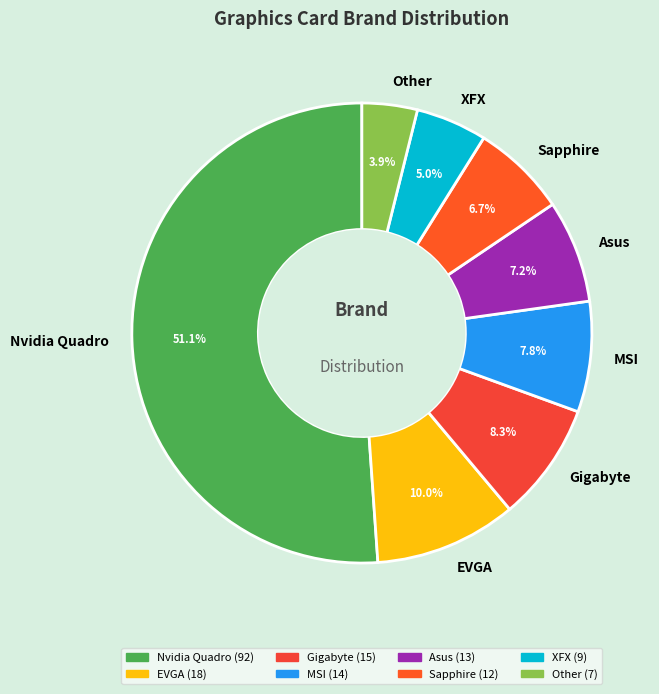

What percentage is the Nvidia Quadro slice, to the nearest percent?

51%